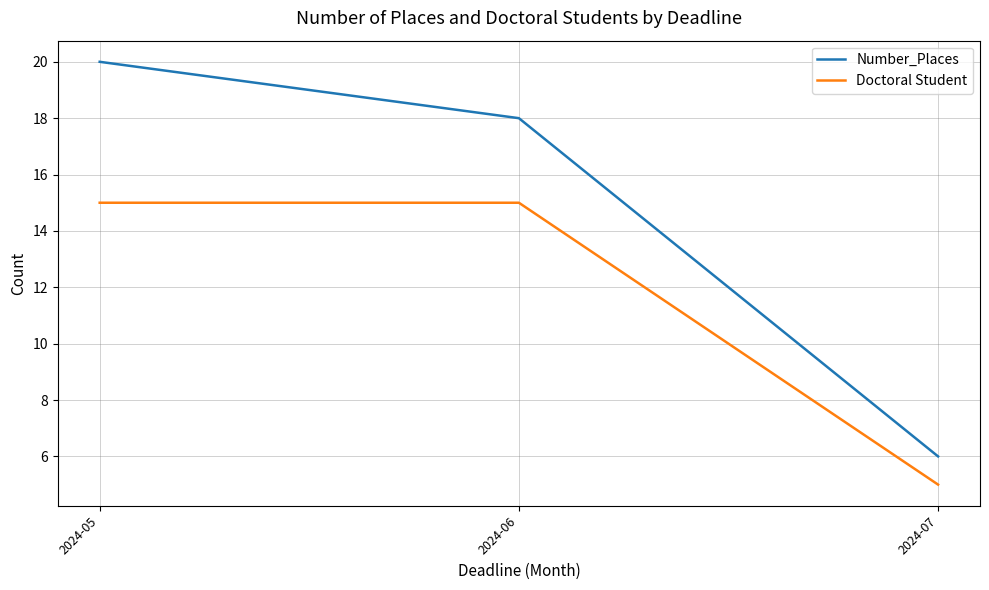

Rank the series by their maximum value, from highest to lowest.

Number_Places, Doctoral Student